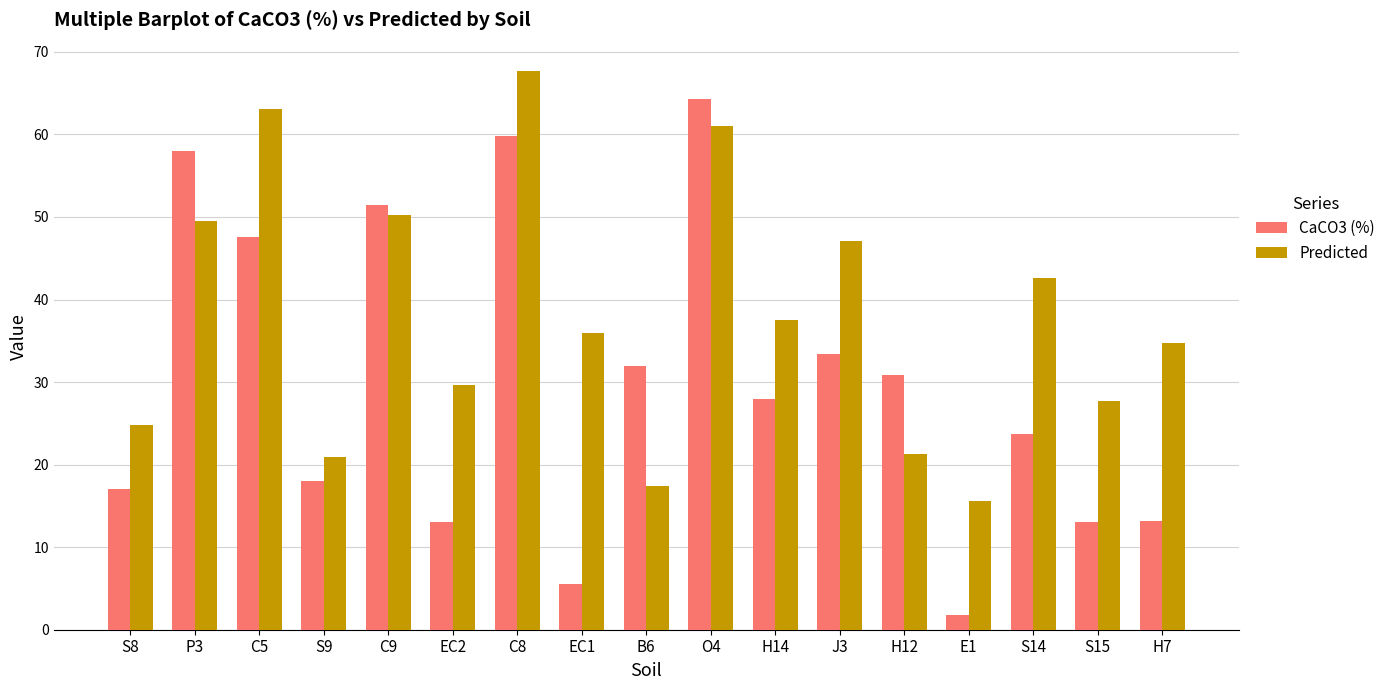

At which label does CaCO3 (%) reach its peak?

O4